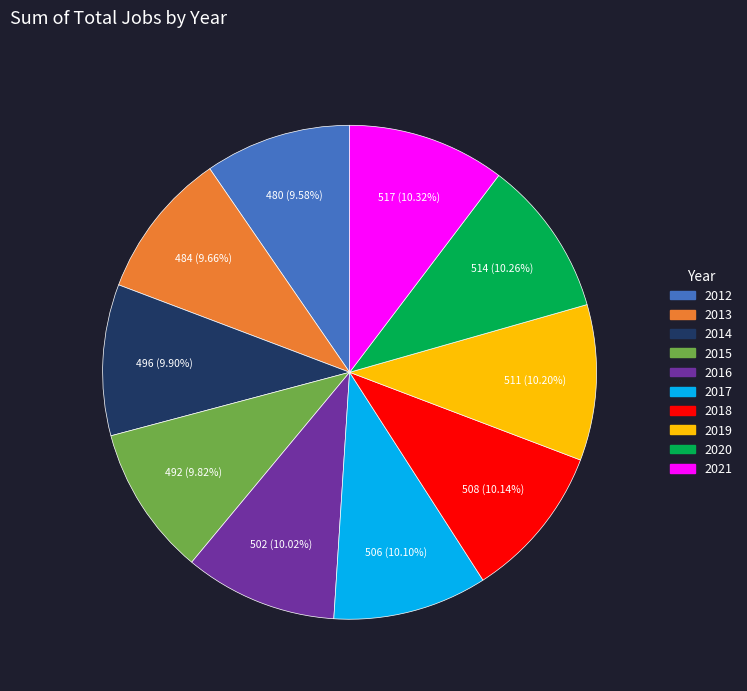

How many segments does this pie chart have?

10